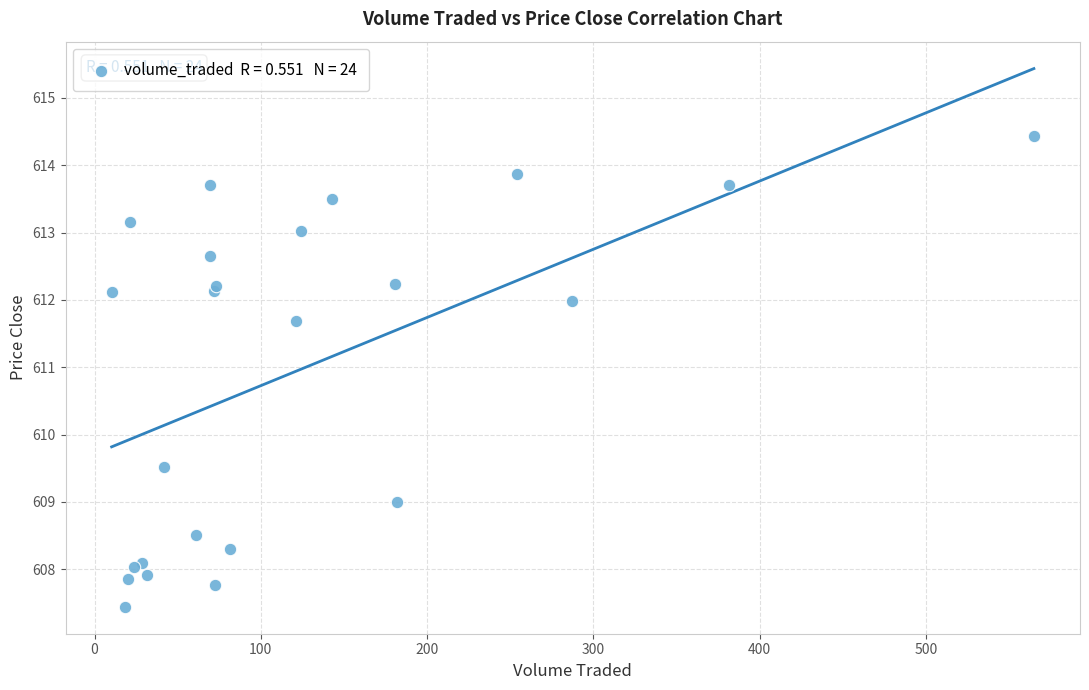

What Y value in the scatter plot is closest to 610?

609.5